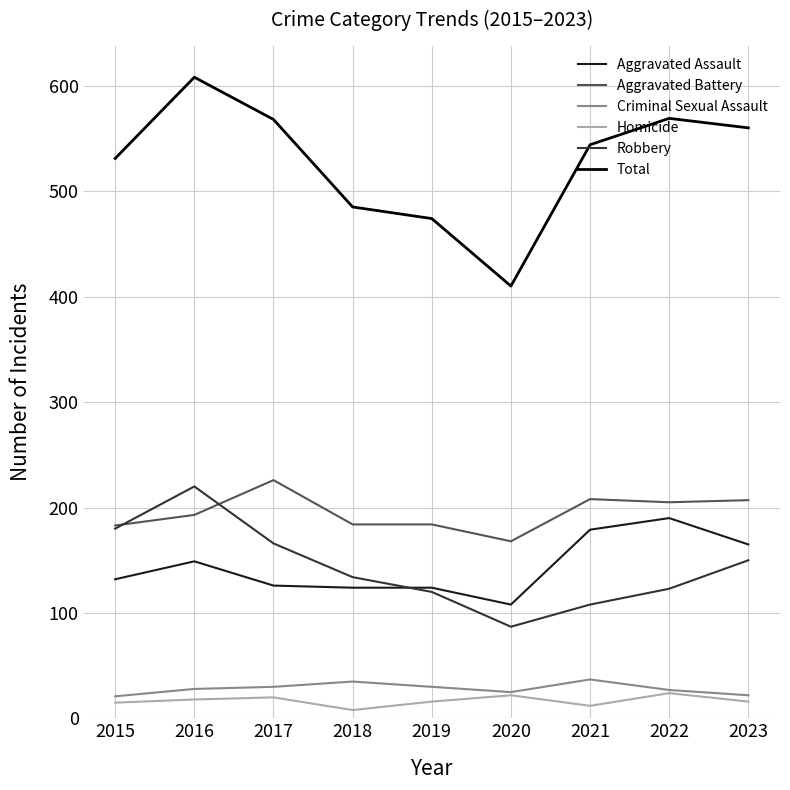

What is the highest value of the Homicide series?

24